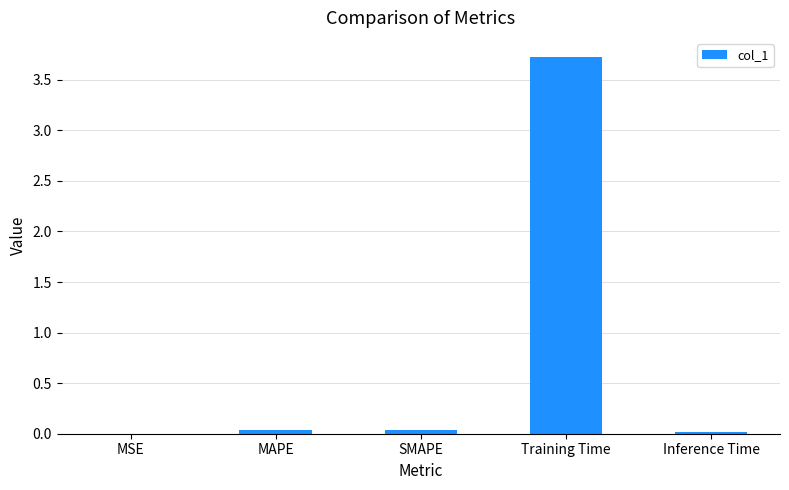

What is the greatest value displayed?

3.7